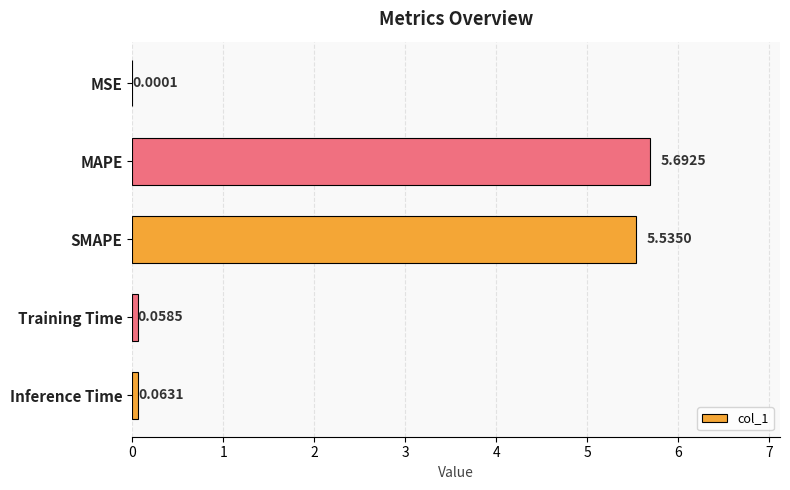

Which label corresponds to the largest value in the chart?

MAPE